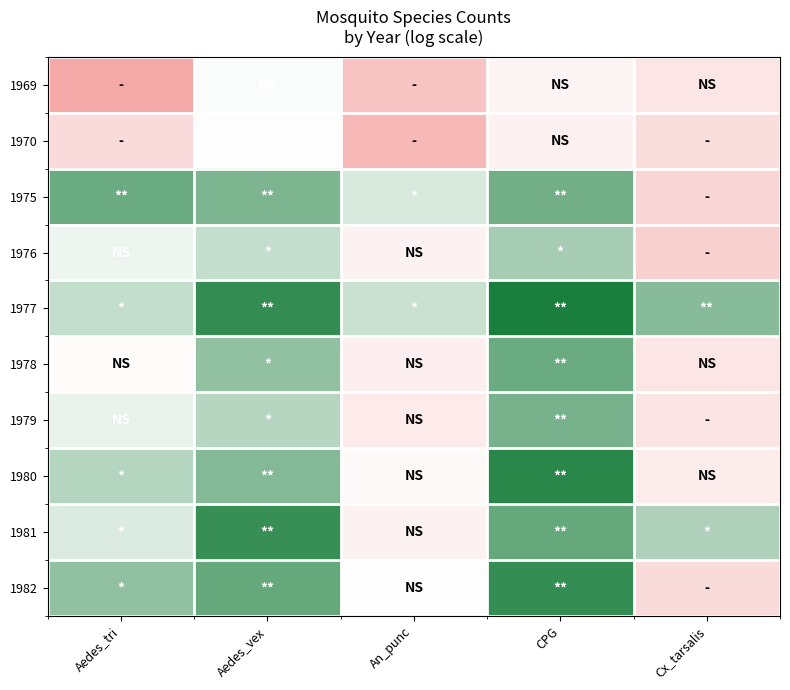

Reading left to right, extract all data points from this chart.

1969: Aedes_tri=3.3	Aedes_vex=6.8	An_punc=4.4	CPG=6.4	Cx_tarsalis=5.7
1970: Aedes_tri=5.3	Aedes_vex=6.7	An_punc=3.9	CPG=6.1	Cx_tarsalis=5.4
1975: Aedes_tri=9.0	Aedes_vex=8.7	An_punc=7.3	CPG=8.8	Cx_tarsalis=5.1
1976: Aedes_tri=7.0	Aedes_vex=7.6	An_punc=6.2	CPG=8.0	Cx_tarsalis=4.9
1977: Aedes_tri=7.6	Aedes_vex=9.8	An_punc=7.5	CPG=10.2	Cx_tarsalis=8.5
1978: Aedes_tri=6.6	Aedes_vex=8.4	An_punc=6.1	CPG=8.9	Cx_tarsalis=5.7
1979: Aedes_tri=7.1	Aedes_vex=7.8	An_punc=5.9	CPG=8.8	Cx_tarsalis=5.7
1980: Aedes_tri=7.8	Aedes_vex=8.6	An_punc=6.5	CPG=9.9	Cx_tarsalis=6.0
1981: Aedes_tri=7.2	Aedes_vex=9.7	An_punc=6.2	CPG=9.0	Cx_tarsalis=7.9
1982: Aedes_tri=8.3	Aedes_vex=9.0	An_punc=6.6	CPG=9.8	Cx_tarsalis=5.3